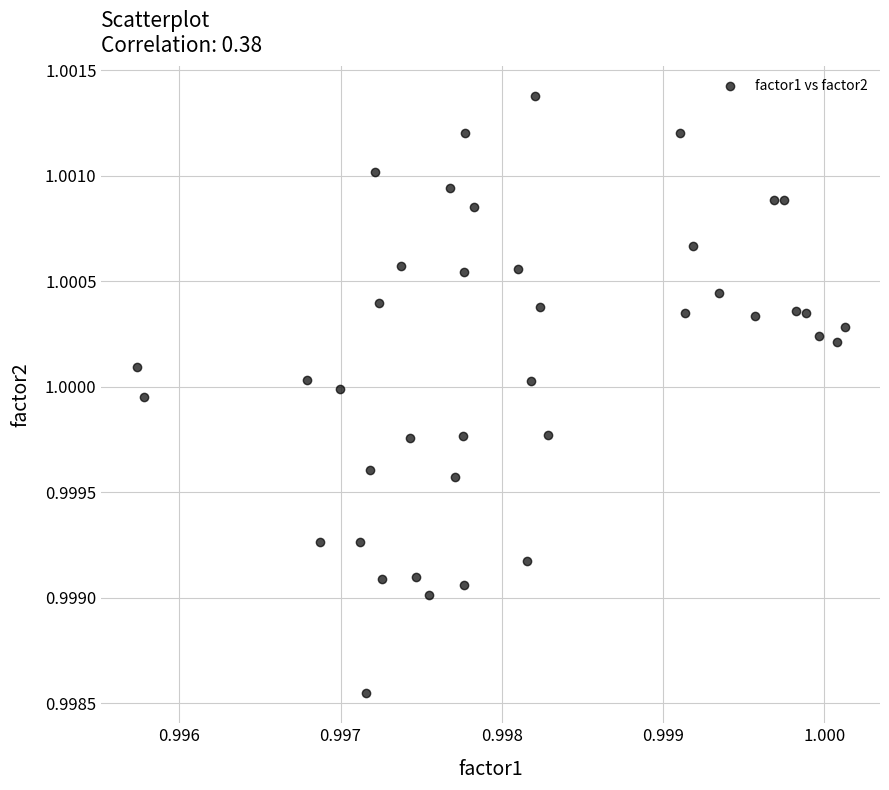

How many data points are displayed?

40